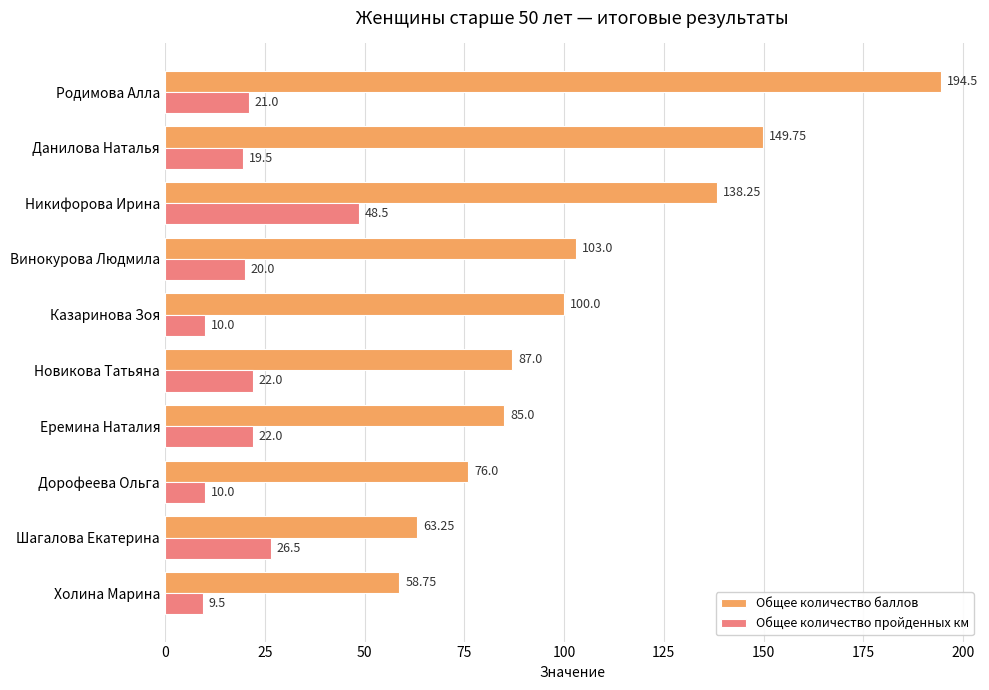

Rank the categories by Общее количество баллов value from highest to lowest.

Родимова Алла, Данилова Наталья, Никифорова Ирина, Винокурова Людмила, Казаринова Зоя, Новикова Татьяна, Еремина Наталия, Дорофеева Ольга, Шагалова Екатерина, Холина Марина